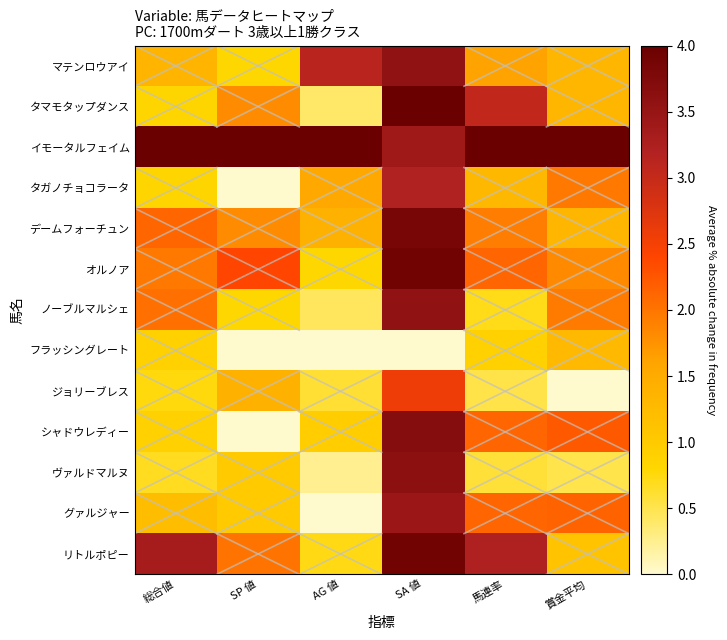

What is the spread (max minus min) of values at SP 値?

4.0